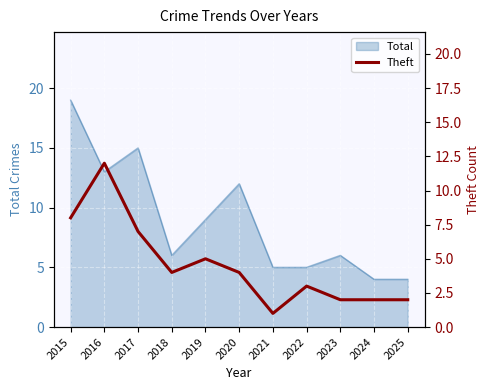

Where is Total nearest to the value 11?

2020